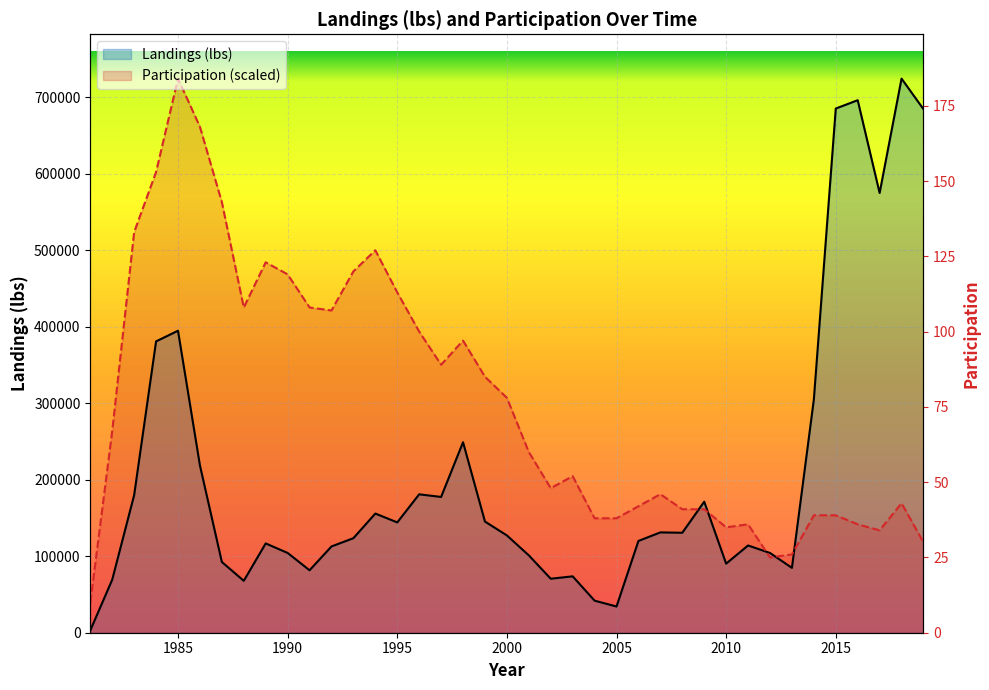

At how many categories does at least one series exceed 594338?

7